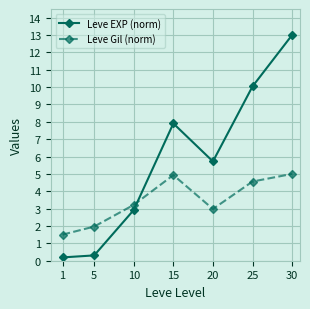

The value of Leve Gil (norm) at 15 is 4.9. True or false?

True